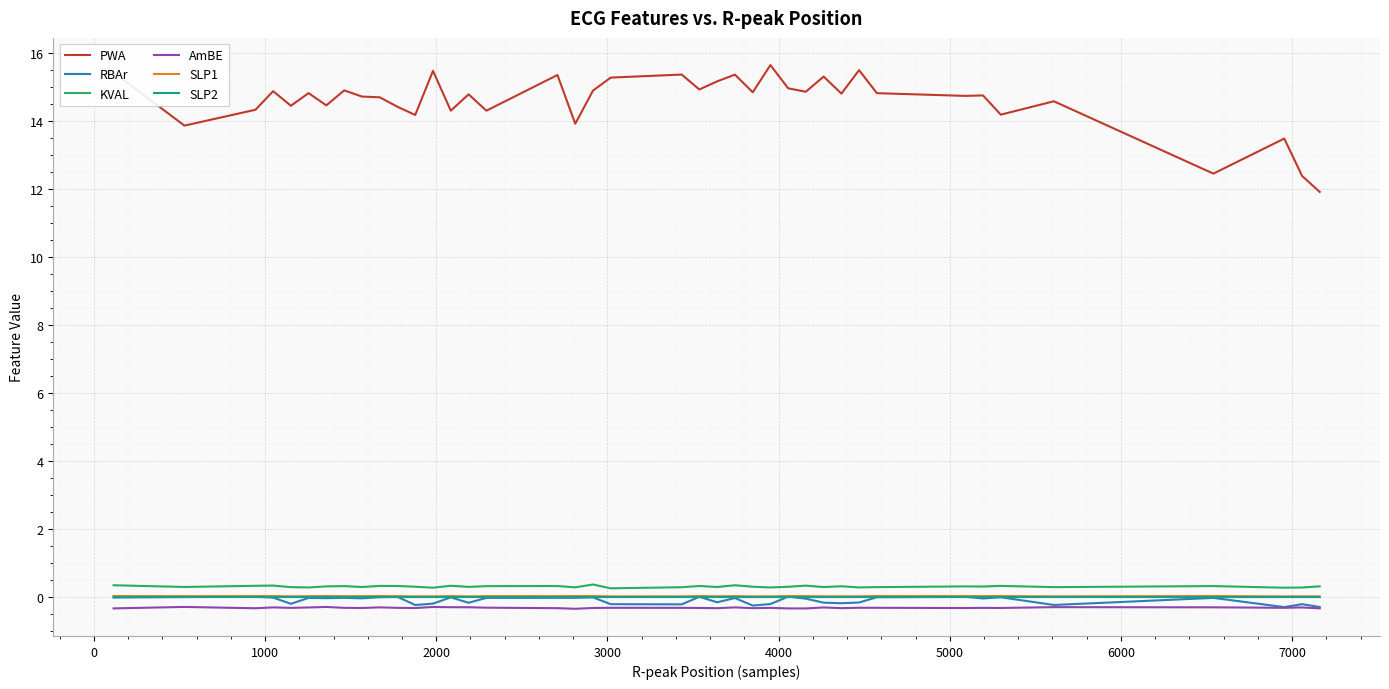

Is this an area chart (filled region under the line)?

No